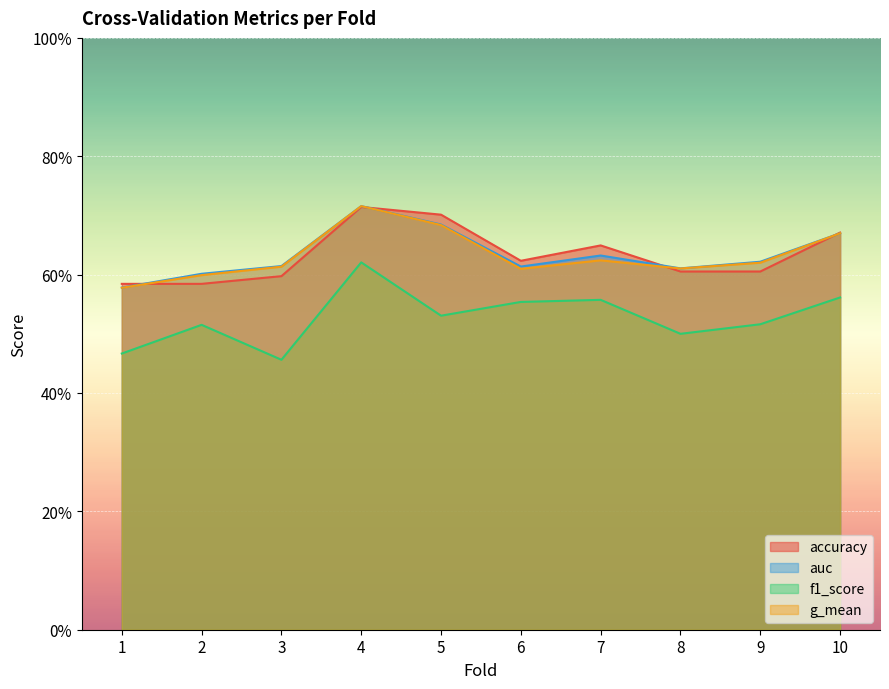

In g_mean, how many points are higher than both neighbors (excluding endpoints)?

2